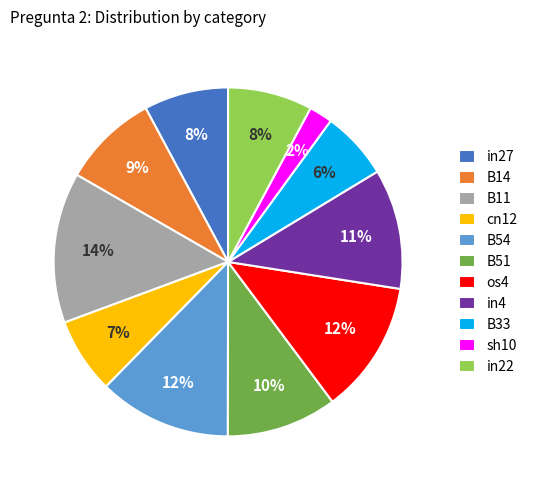

Between in22 and B51, which is larger?

B51